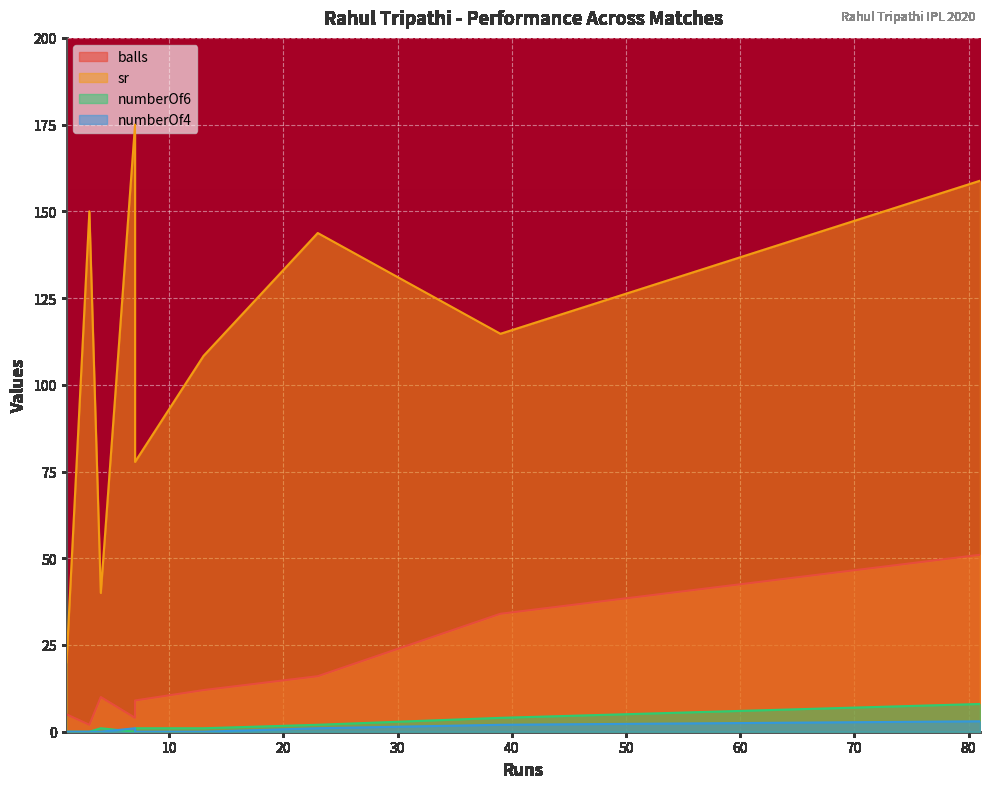

What is the difference between the maximum and minimum values in the balls series?

49.0